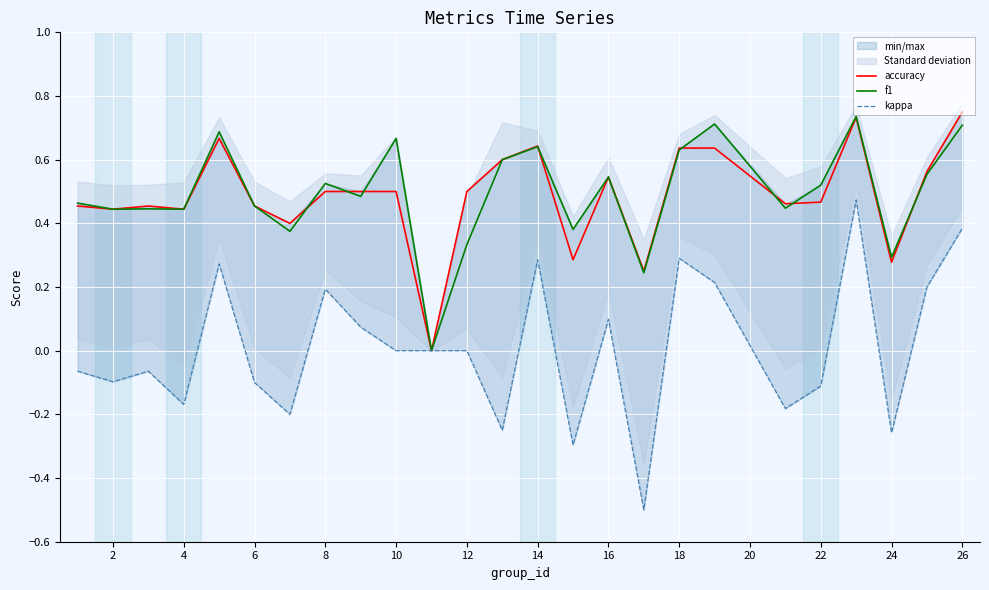

Is this an area chart (filled region under the line)?

No